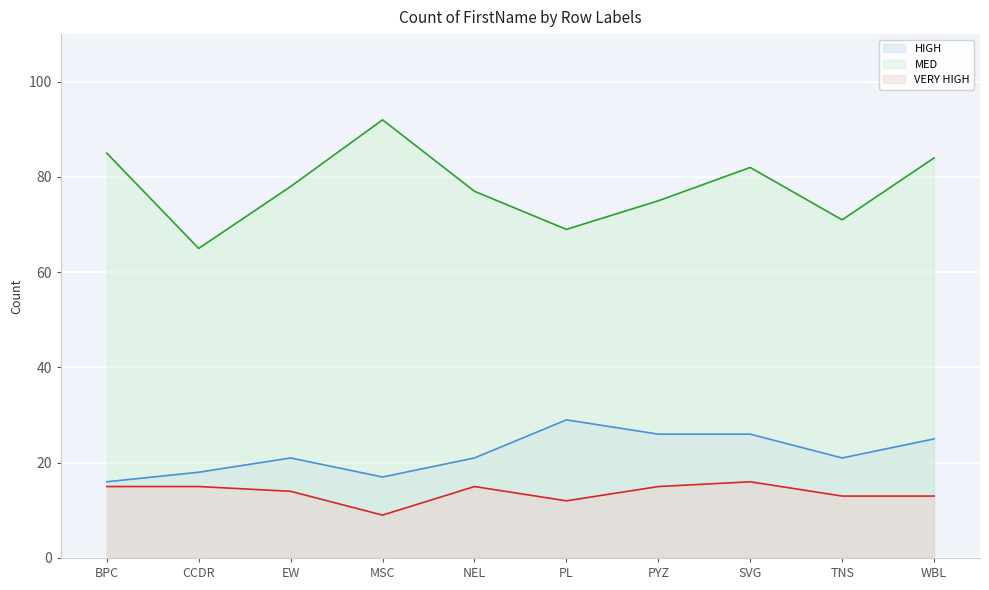

At which category does HIGH reach its first local peak?

EW